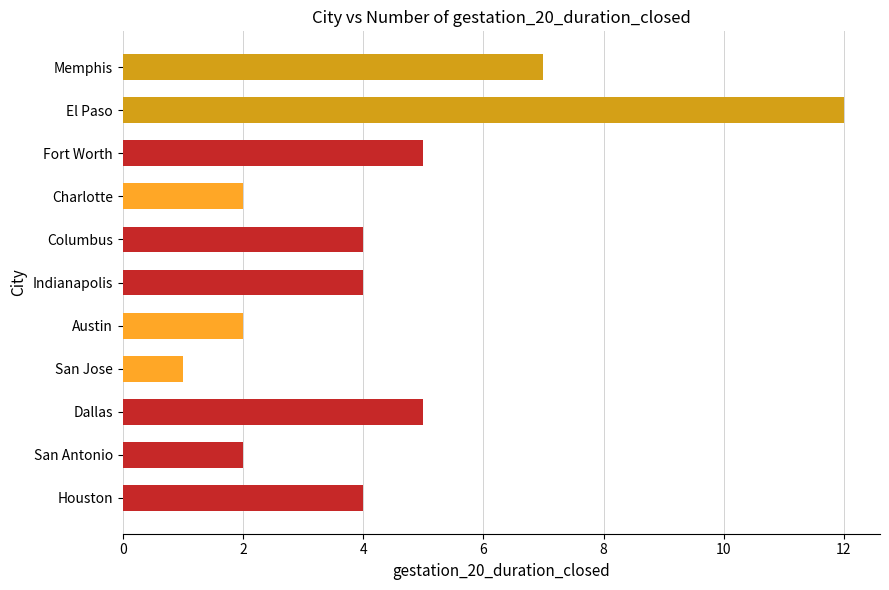

What is the average value?

4